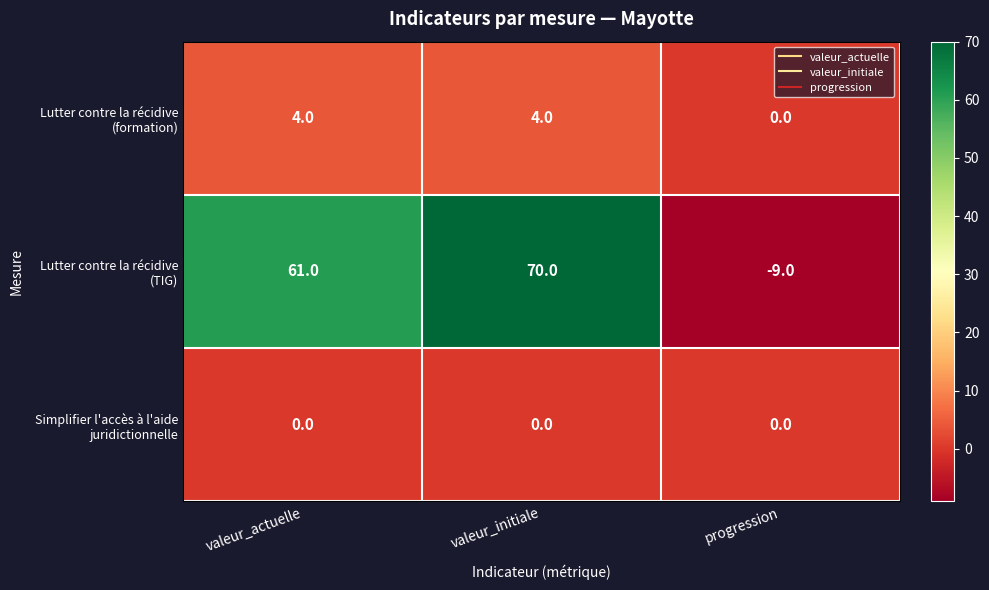

At which category is the sum across all series the highest?

valeur_initiale